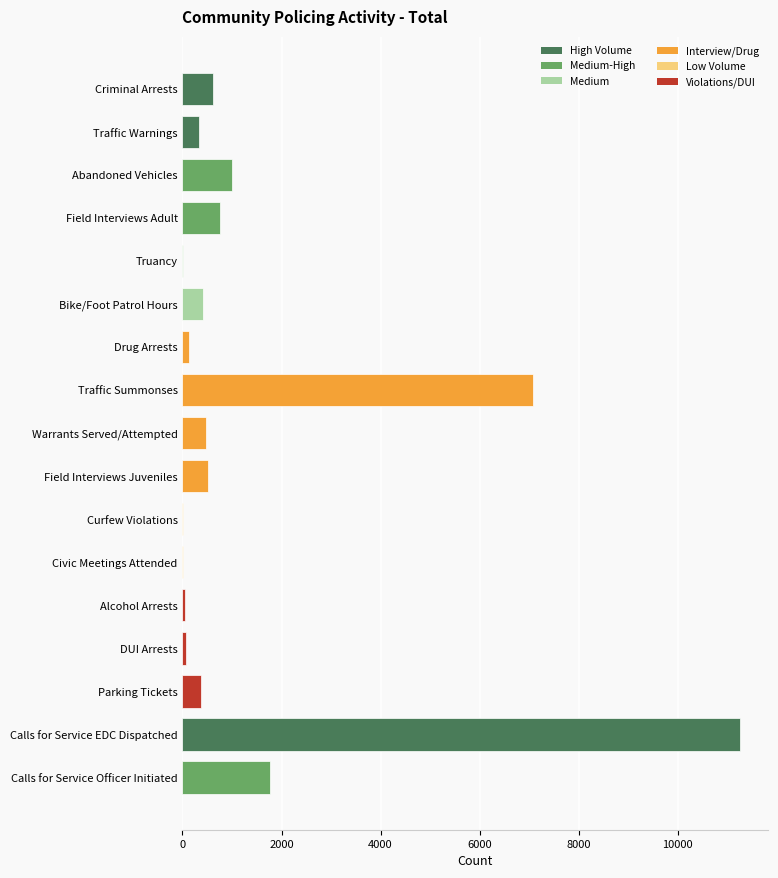

Where is the data nearest to the value 5636?

Traffic Summonses